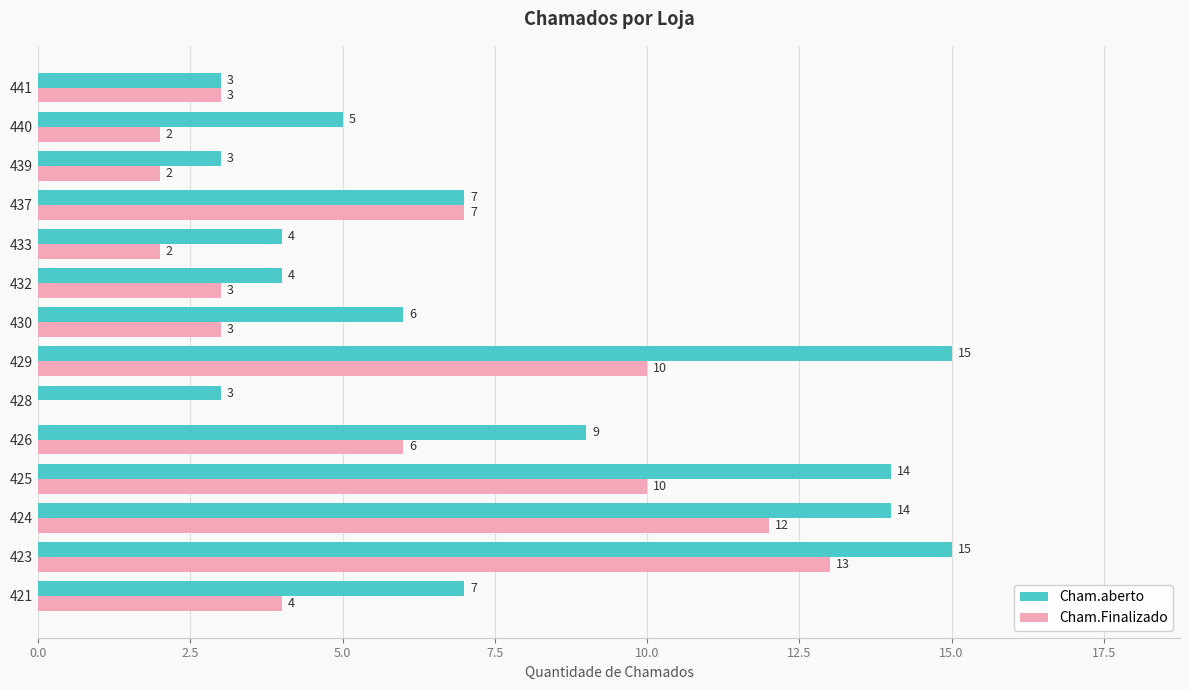

At which category is the sum across all series the highest?

423